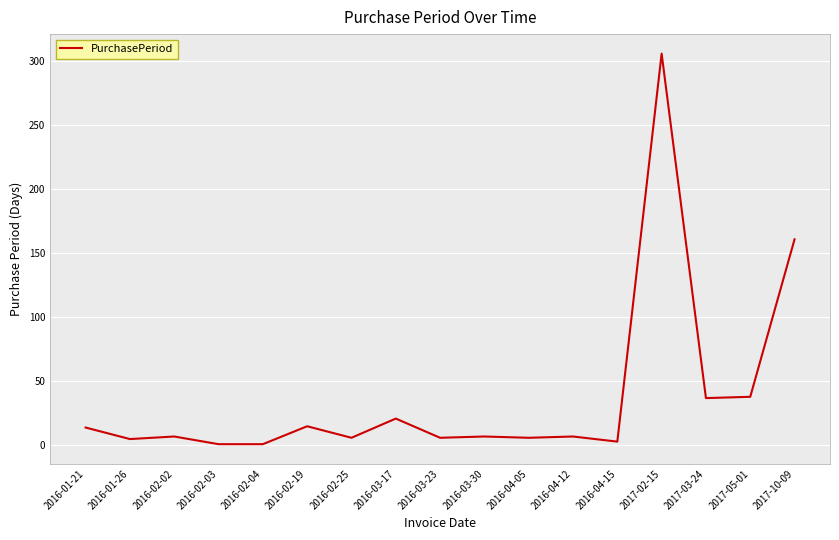

True or false: the data shows 21 at 2016-03-17.

True